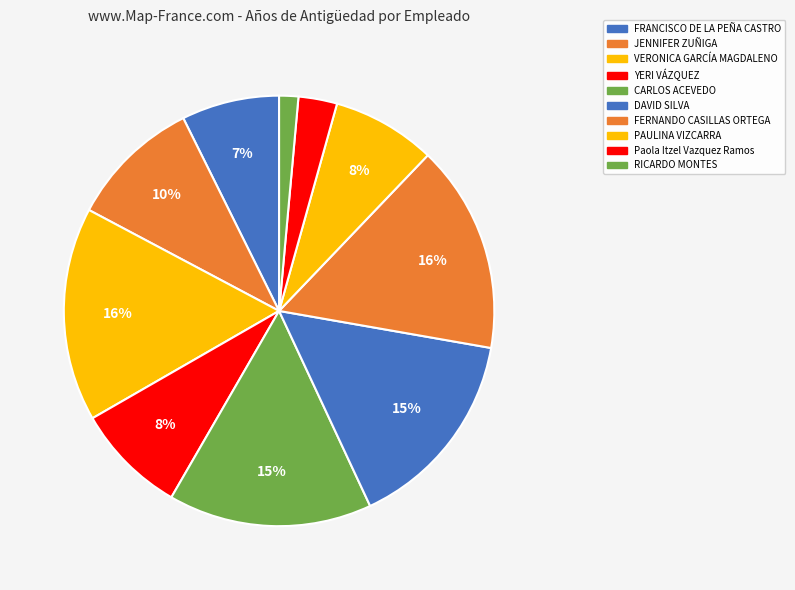

How many slices are in this pie chart?

10